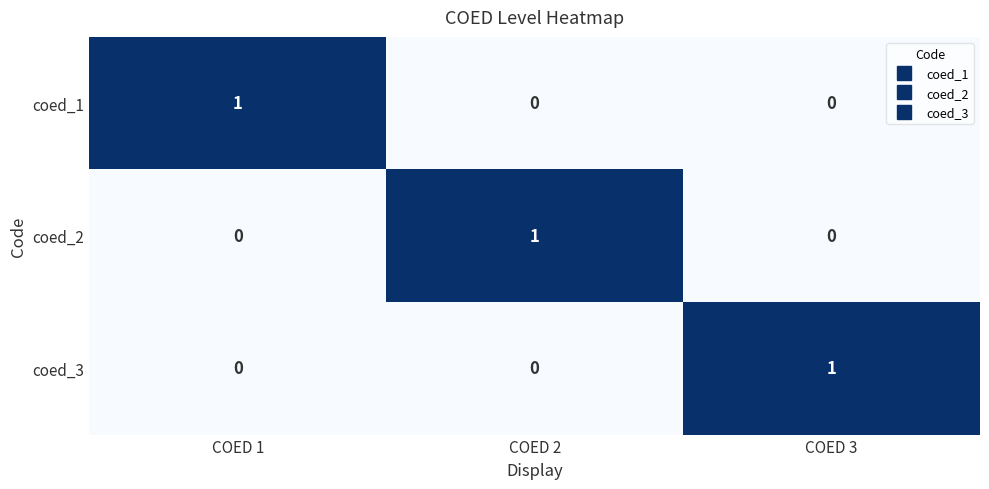

At which label does coed_3 reach its peak?

COED 3